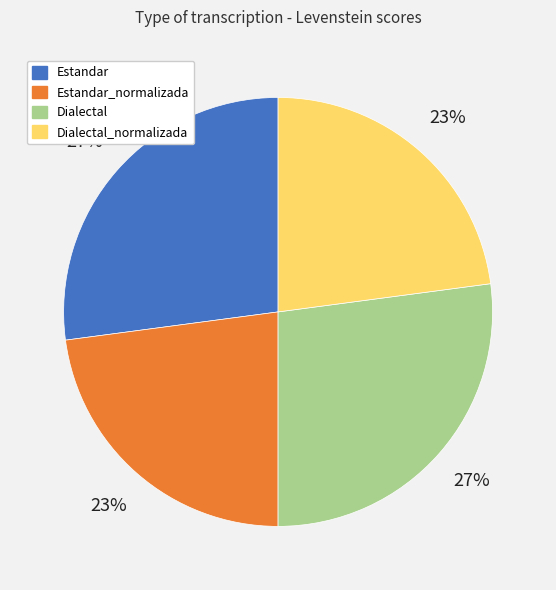

The Estandar slice represents 19% of the pie. True or false?

False